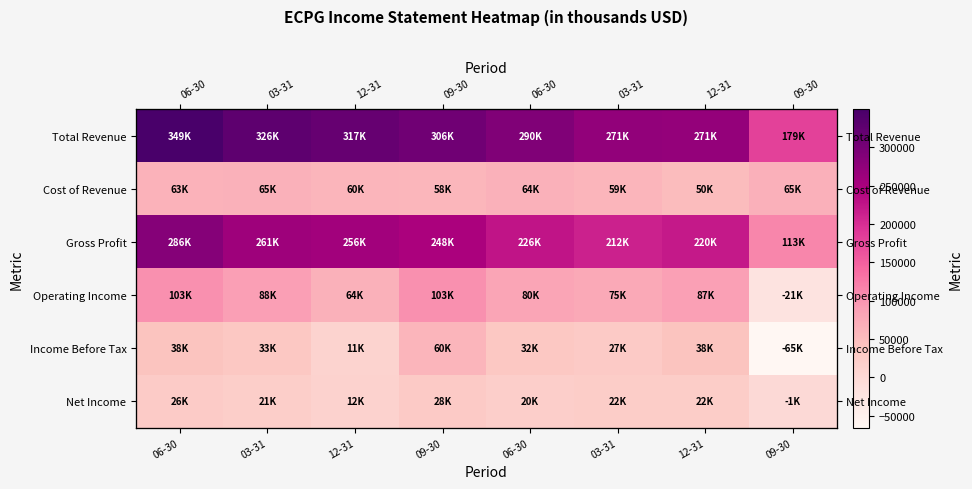

What is the minimum value shown in the chart?

-65700